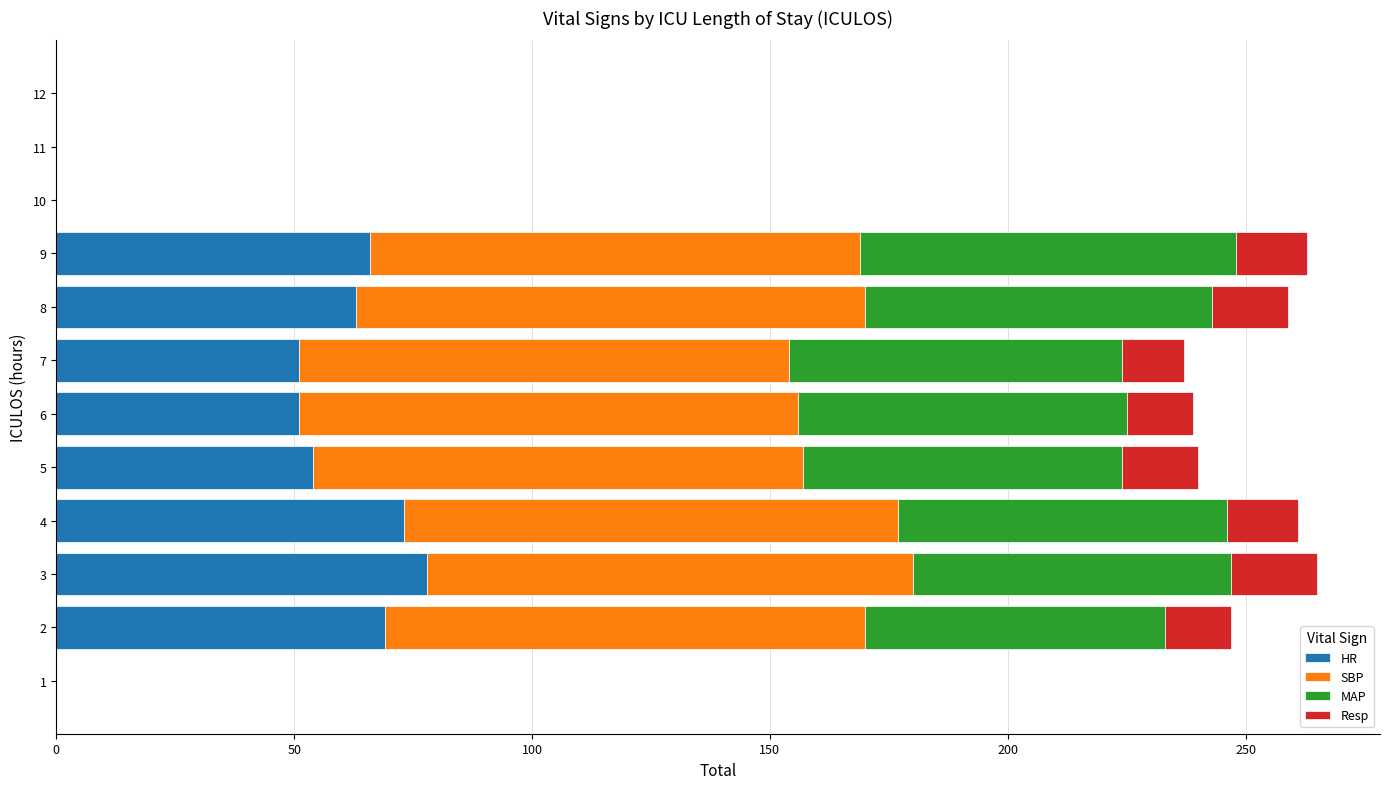

How many distinct data groups are displayed?

4